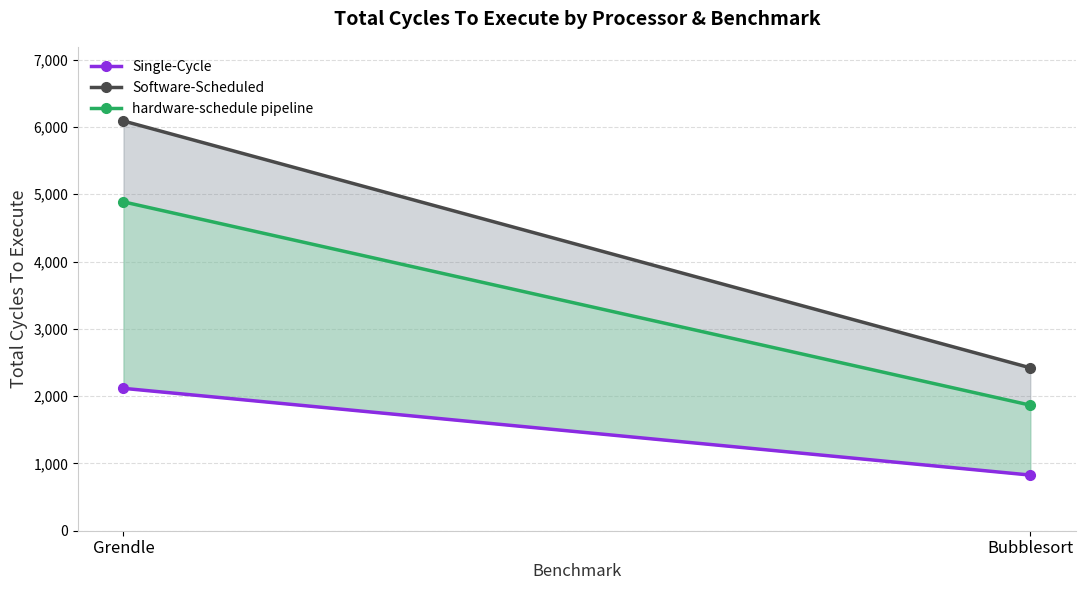

Reading left to right, extract all data points from this chart.

Single-Cycle: Grendle=2116	Bubblesort=827
Software-Scheduled: Grendle=6089	Bubblesort=2421
hardware-schedule pipeline: Grendle=4887	Bubblesort=1866